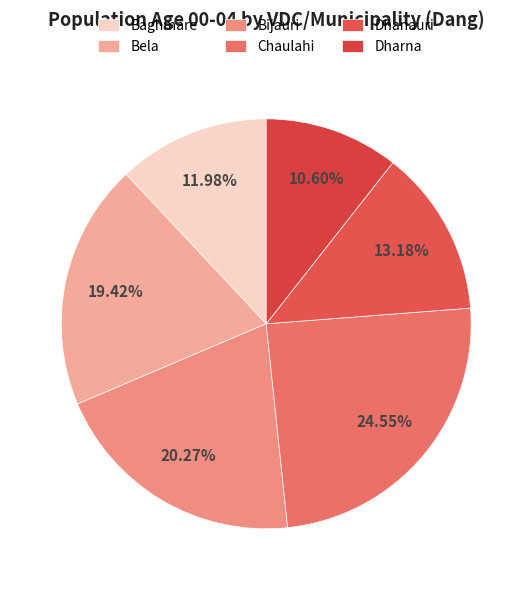

Rank the categories by value from lowest to highest.

Dharna, Baghmare, Dhanauri, Bela, Bijauri, Chaulahi